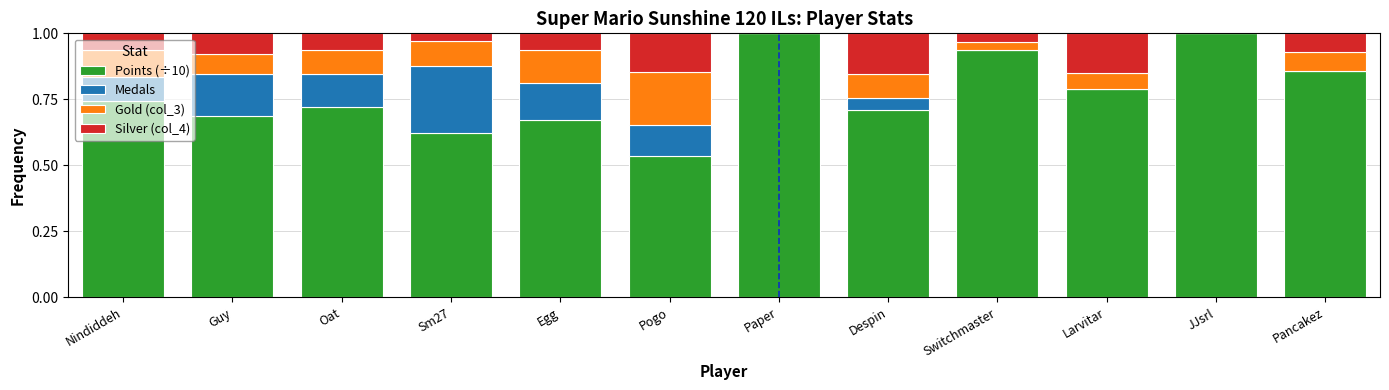

What is the highest value of the Points (÷10) series?

1.0